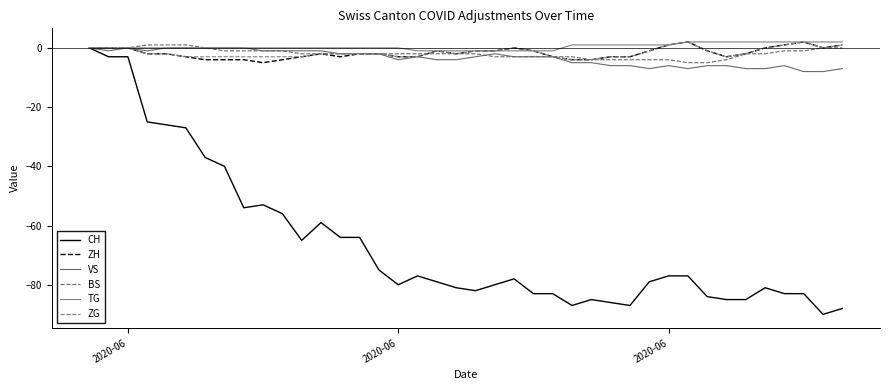

Which series has the largest range (max minus min)?

CH